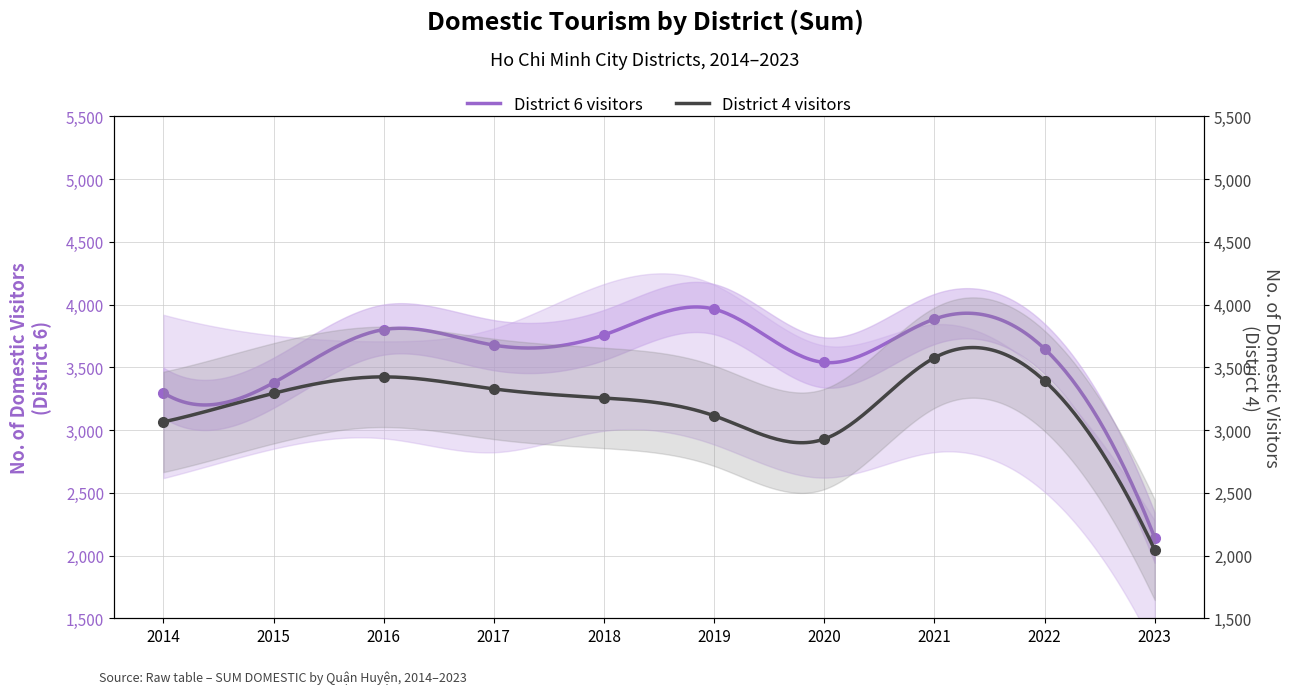

What is the value of the District 4 (Quan 4) point at the 9th from the left?

3392